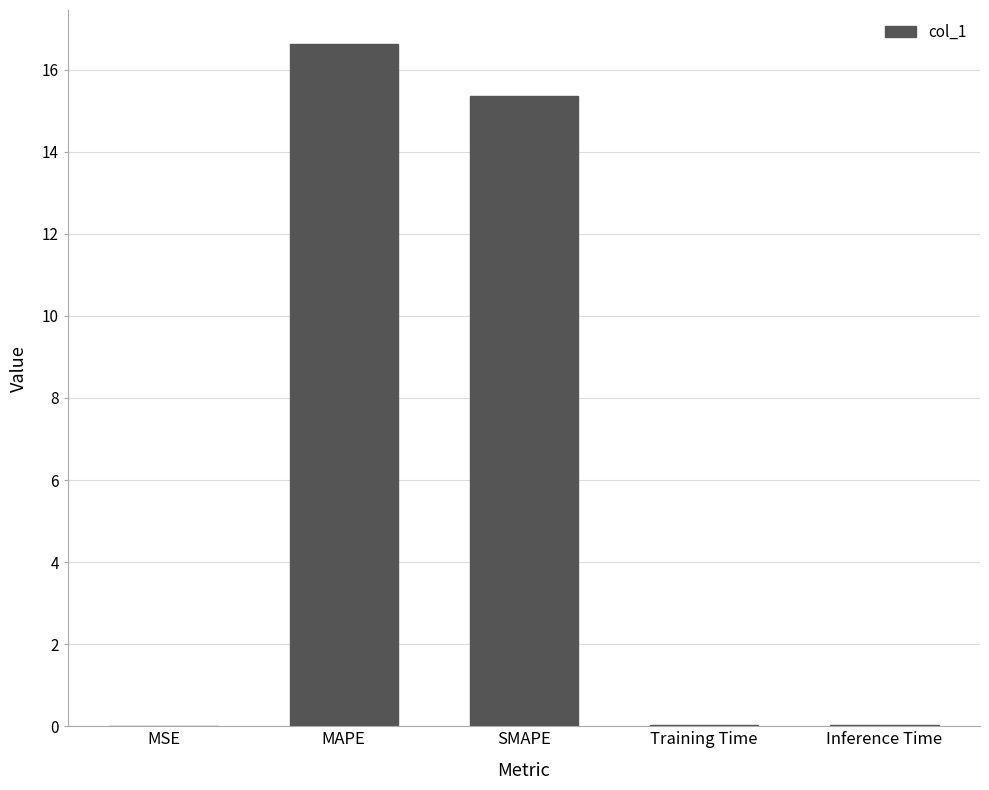

What is the difference between the values at Inference Time and MAPE?

16.6